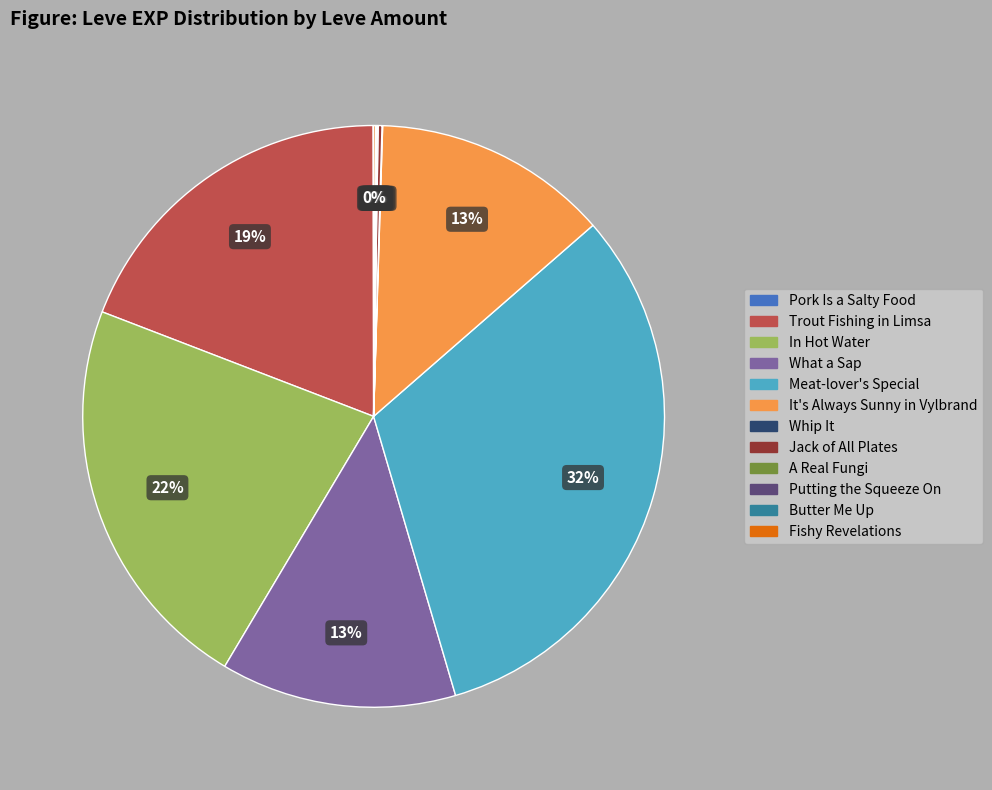

Which slice is the largest?

Meat-lover's Special